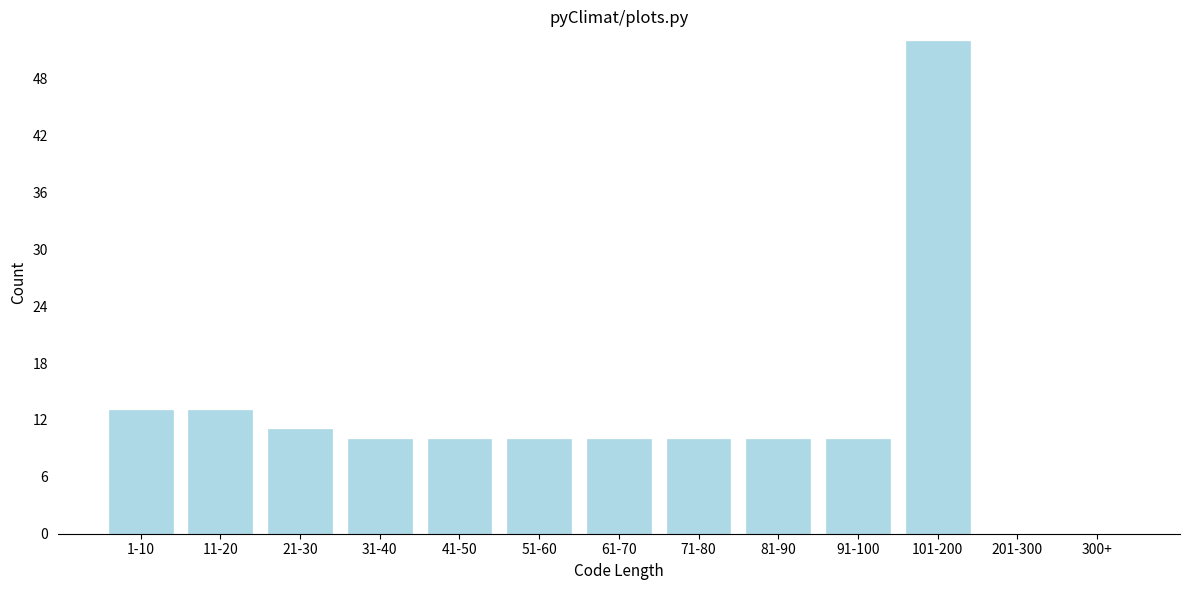

Reading left to right, what are all the values shown in this chart?

1-10=13	11-20=13	21-30=11	31-40=10	41-50=10	51-60=10	61-70=10	71-80=10	81-90=10	91-100=10	101-200=52	201-300=0	300+=0